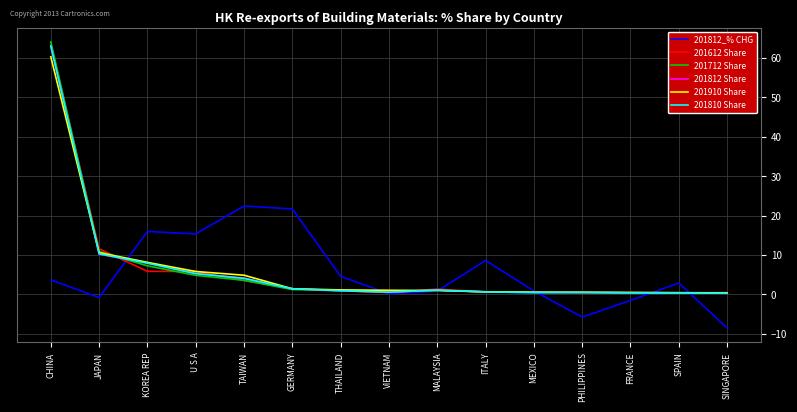

Where does the 201910 Share series first go above 1?

CHINA